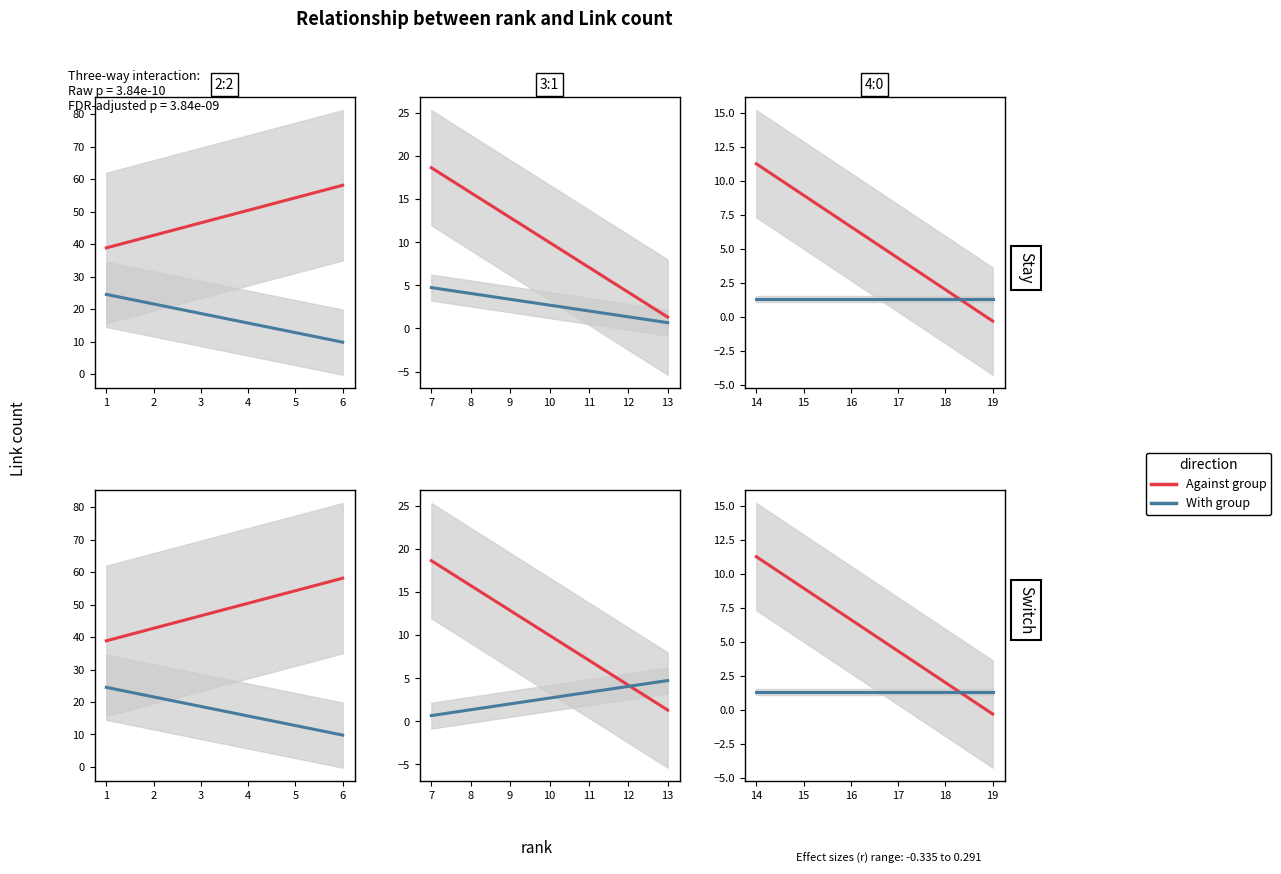

At which category does With group reach its first local valley?

7